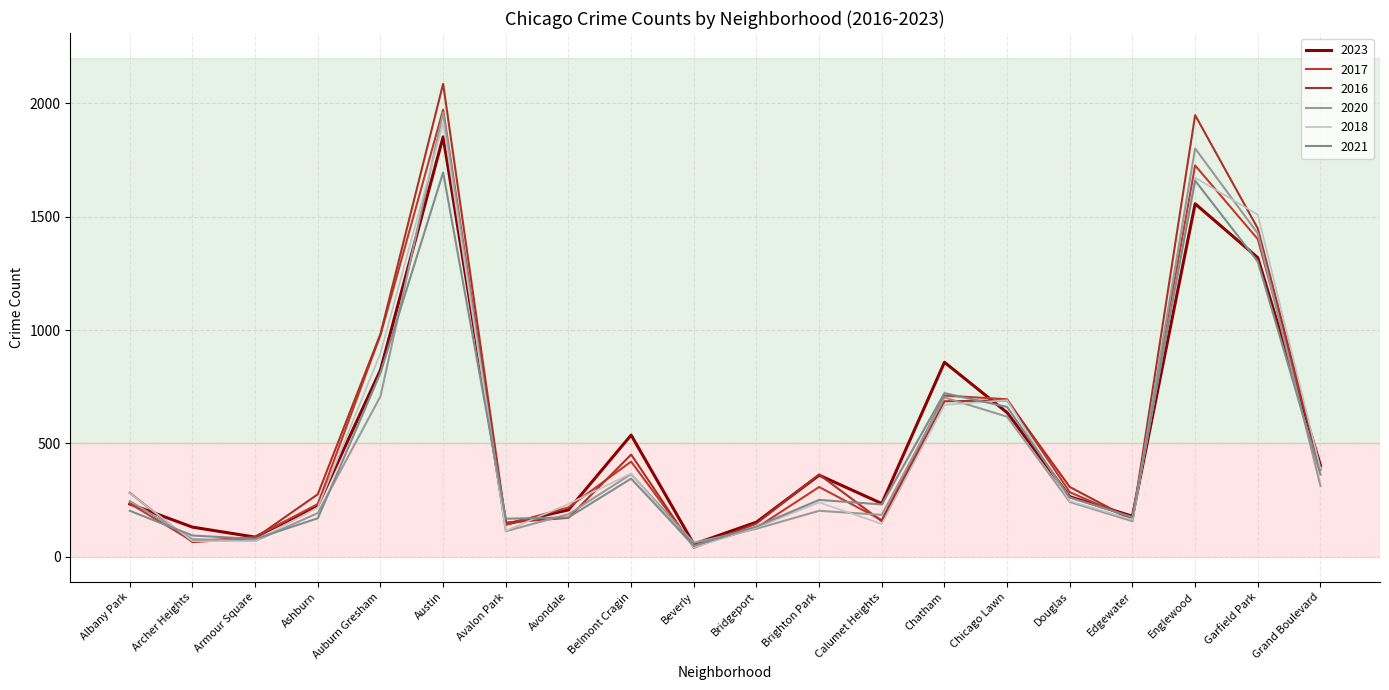

What is the highest value of the 2018 series?

1912